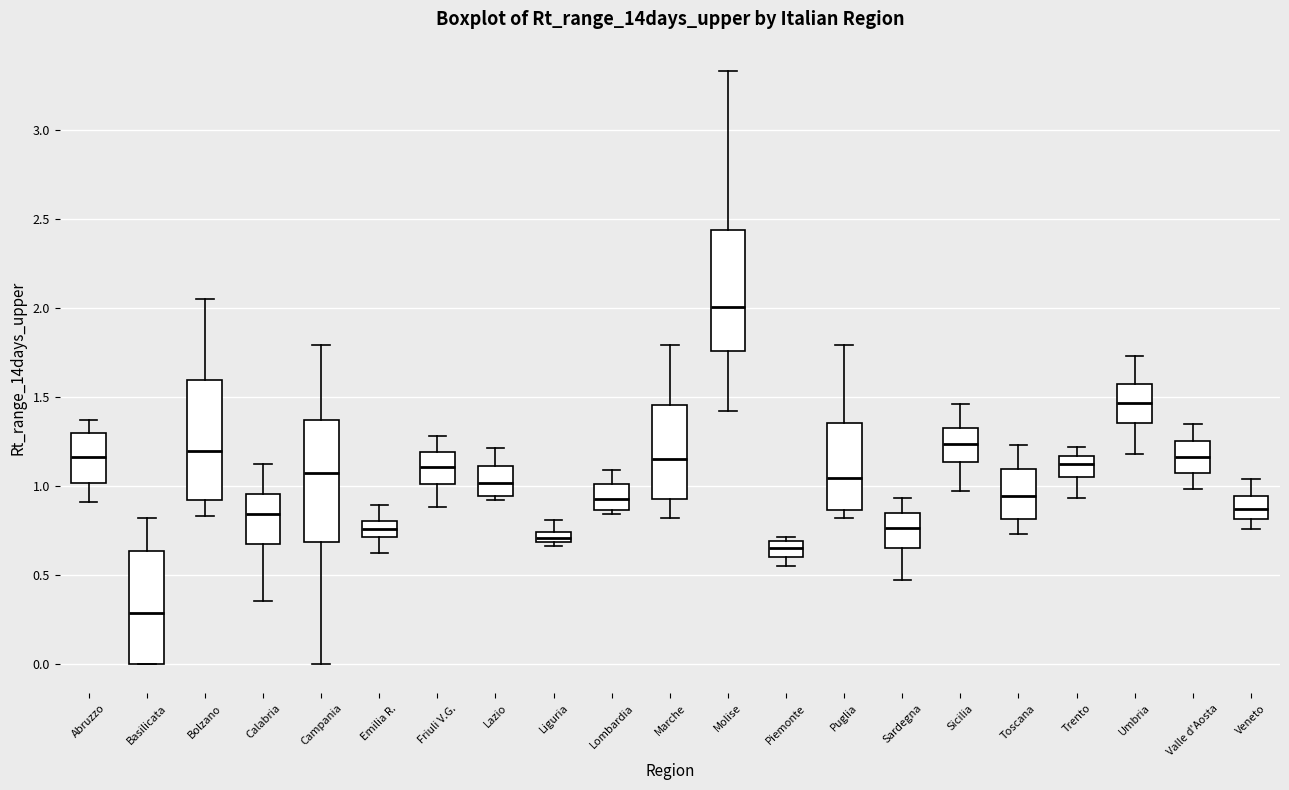

Where does the lower whisker of the box for Veneto end on the y-axis? The values are not printed on the chart, so give them approximately, as read against the axis.

0.75